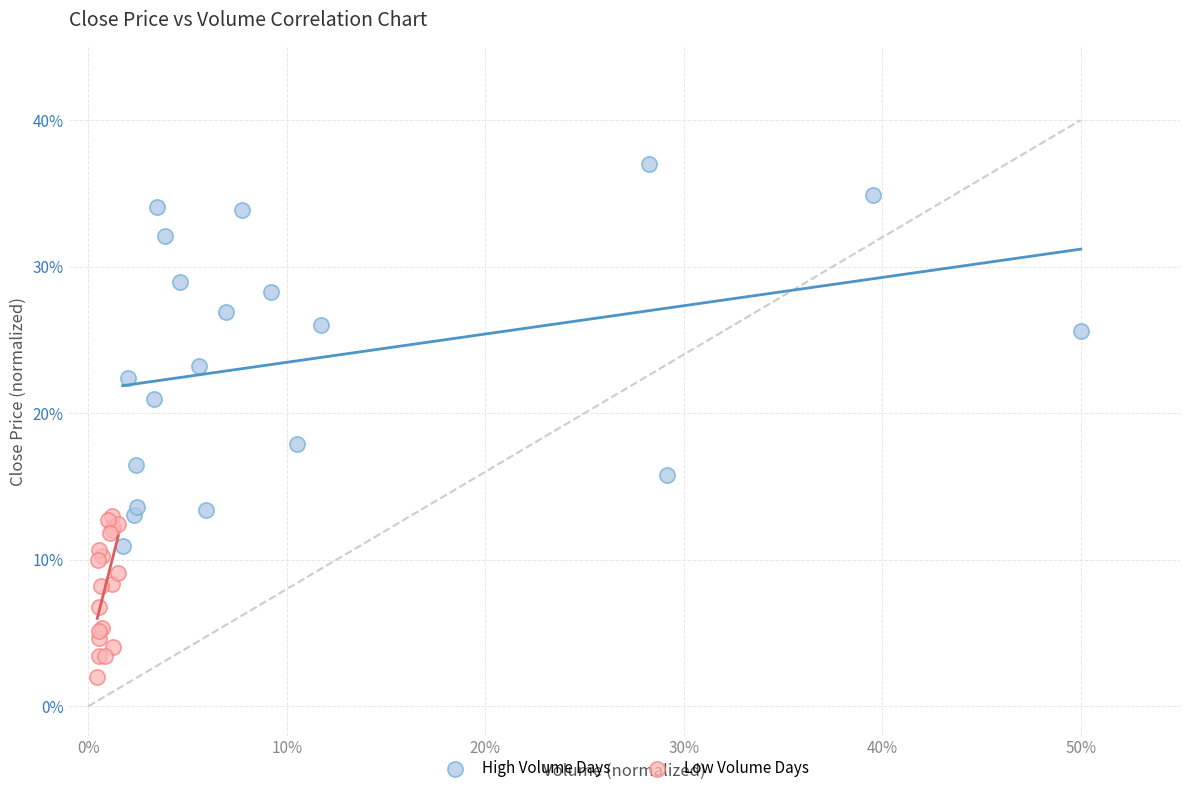

What are all the series names shown in the legend?

High Volume Days, Low Volume Days